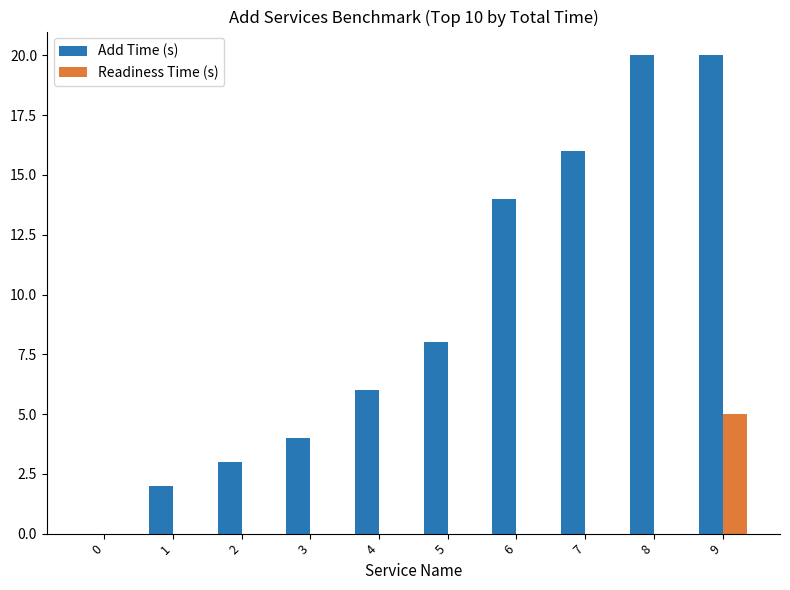

What value does the Add Time (s) series have at 9?

20